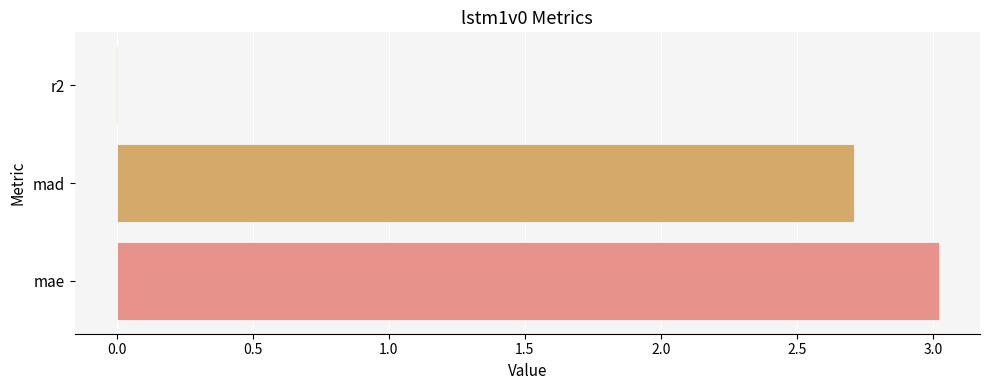

At which label is the value closest to 1?

r2